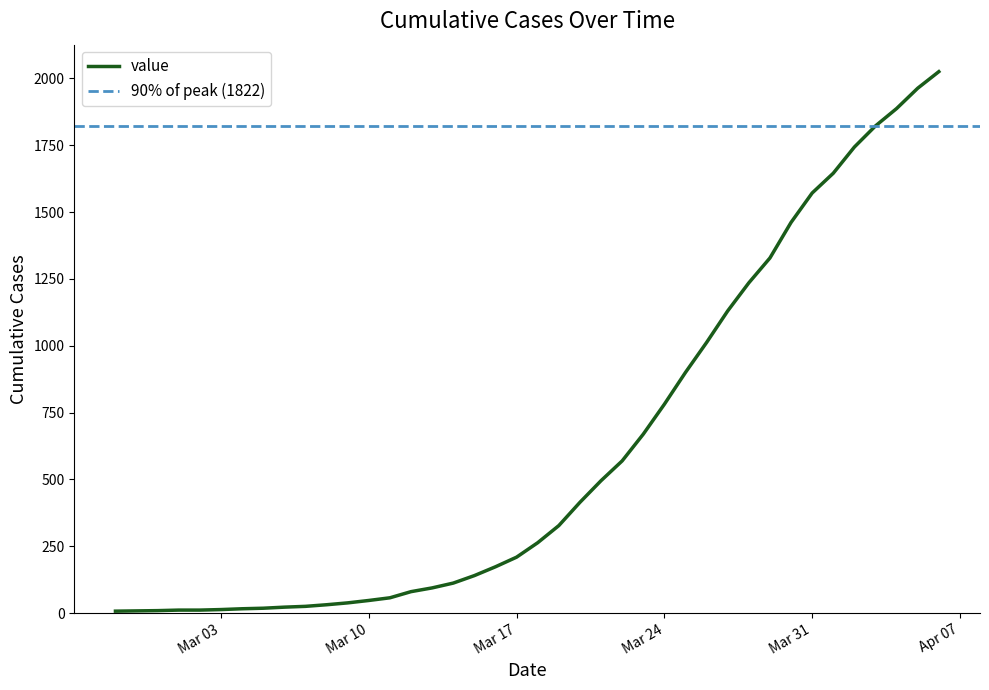

Reading left to right, what are all the values shown in this chart?

7	8	9	11	11	13	16	18	22	25	31	38	47	57	80	94	112	140	173	209	263	327	414	495	569	669	781	900	1012	1130	1235	1328	1461	1571	1645	1743	1822	1887	1963	2025